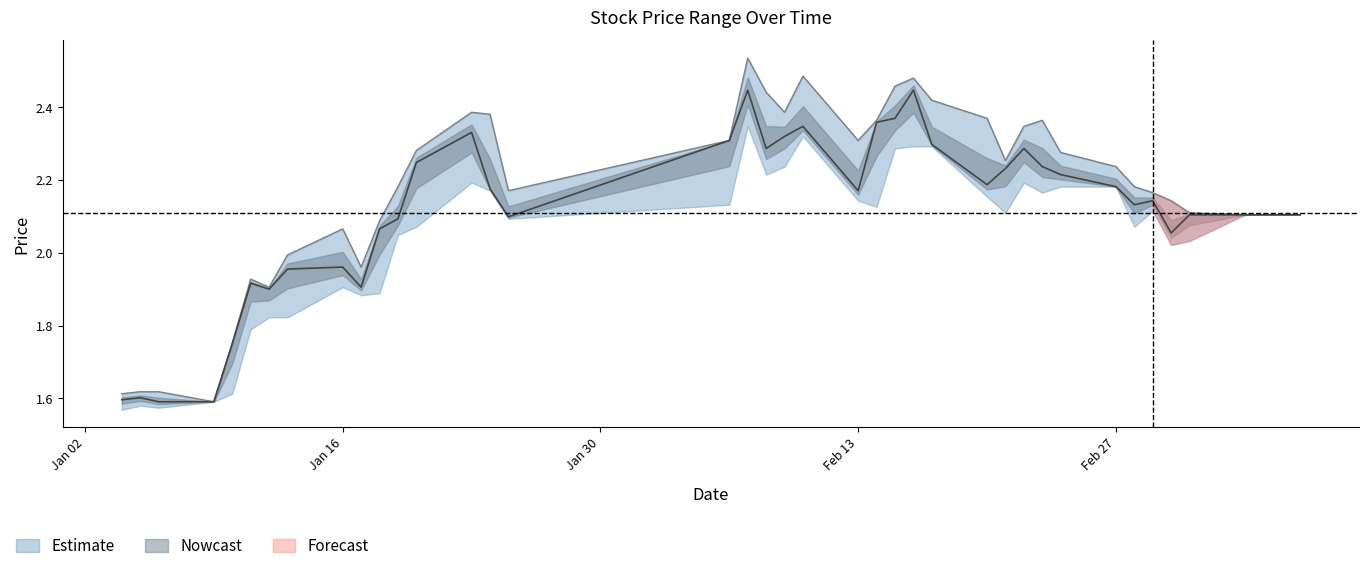

What is the label of the 22nd point from the right?

2006-02-08